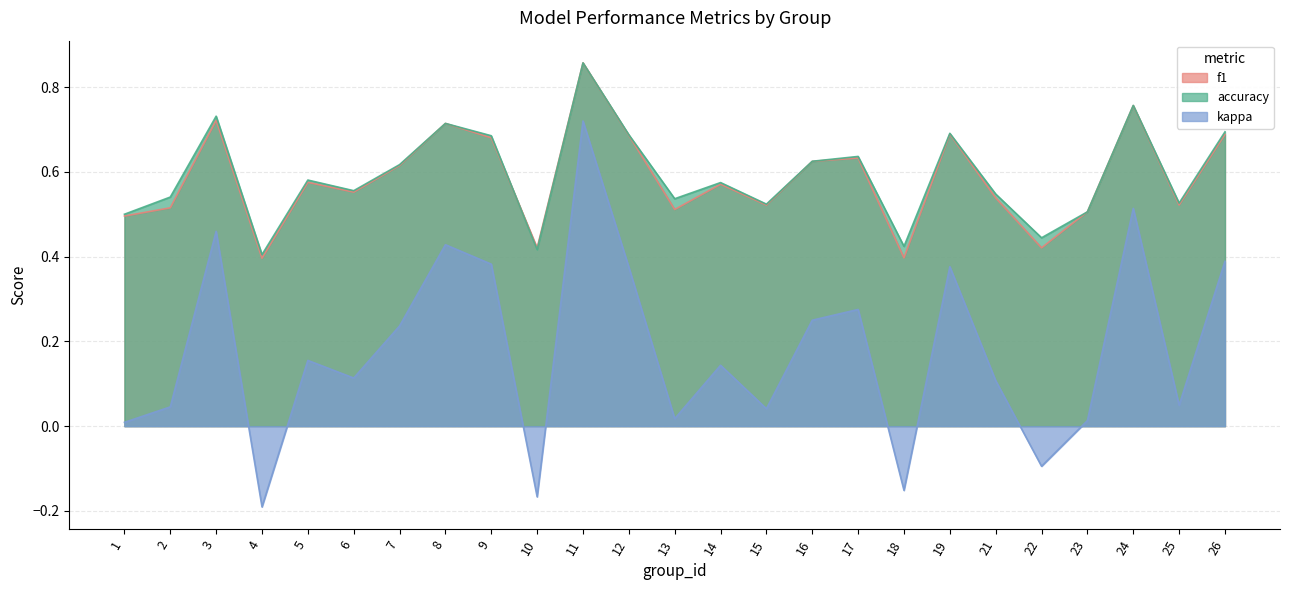

Reading right to left, transcribe all the data shown in this chart.

f1: 0.7	0.5	0.8	0.5	0.4	0.5	0.7	0.4	0.6	0.6	0.5	0.6	0.5	0.7	0.9	0.4	0.7	0.7	0.6	0.6	0.6	0.4	0.7	0.5	0.5
accuracy: 0.7	0.5	0.8	0.5	0.4	0.5	0.7	0.4	0.6	0.6	0.5	0.6	0.5	0.7	0.9	0.4	0.7	0.7	0.6	0.6	0.6	0.4	0.7	0.5	0.5
kappa: 0.4	0.0	0.5	0.0	-0.1	0.1	0.4	-0.2	0.3	0.2	0.0	0.1	0.0	0.4	0.7	-0.2	0.4	0.4	0.2	0.1	0.2	-0.2	0.5	0.0	0.0